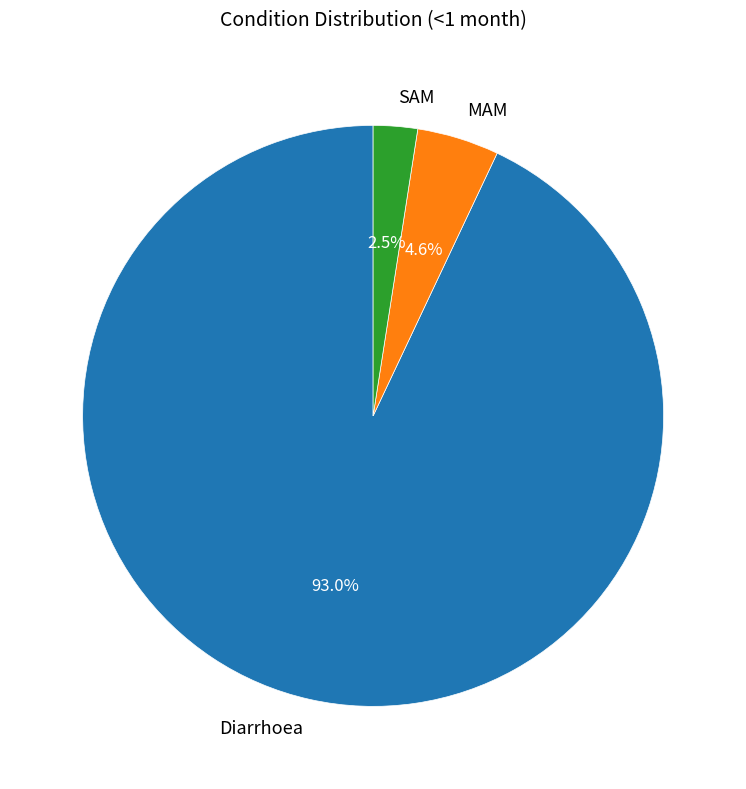

Count the number of slices in the pie.

3